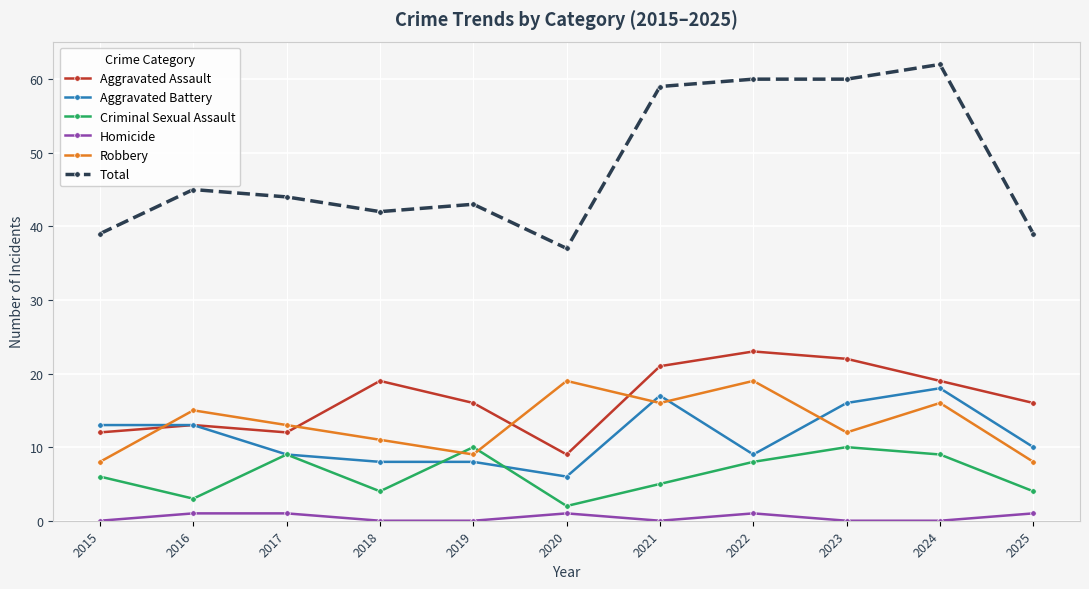

What is the average value of the Total series?

48